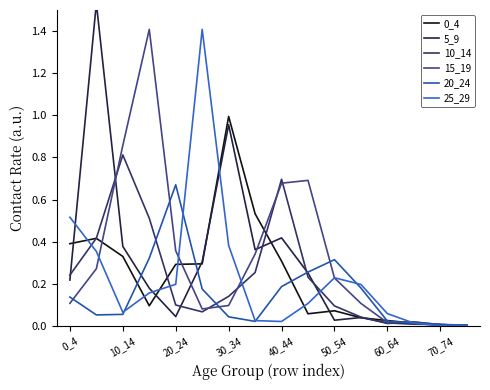

The value of 0_4 at 30_34 is 1.4. True or false?

False